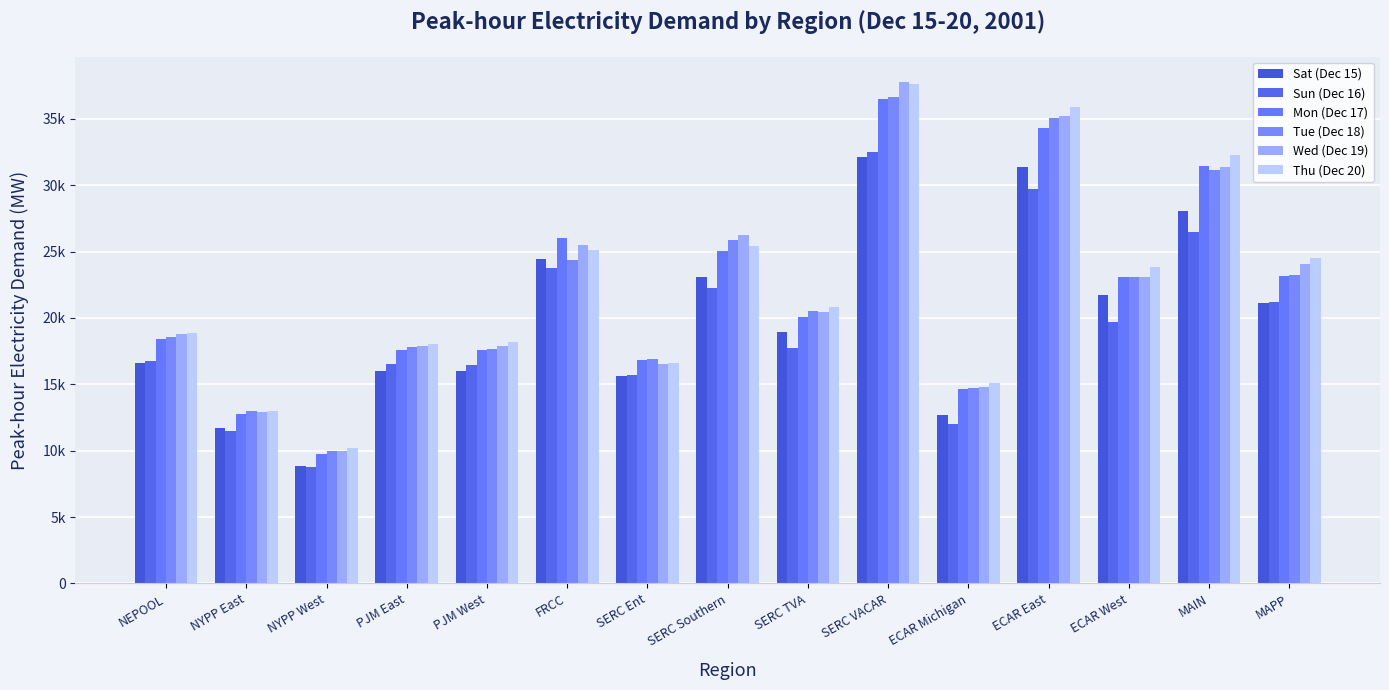

Does the chart contain stacked bars?

No